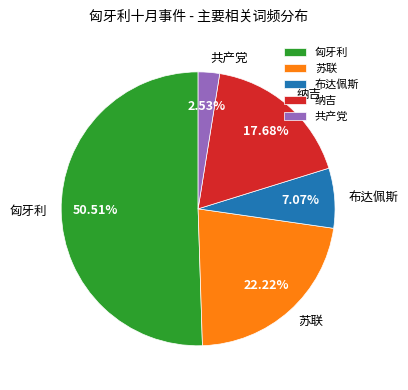

Which has a higher value, 苏联 or 纳吉?

苏联